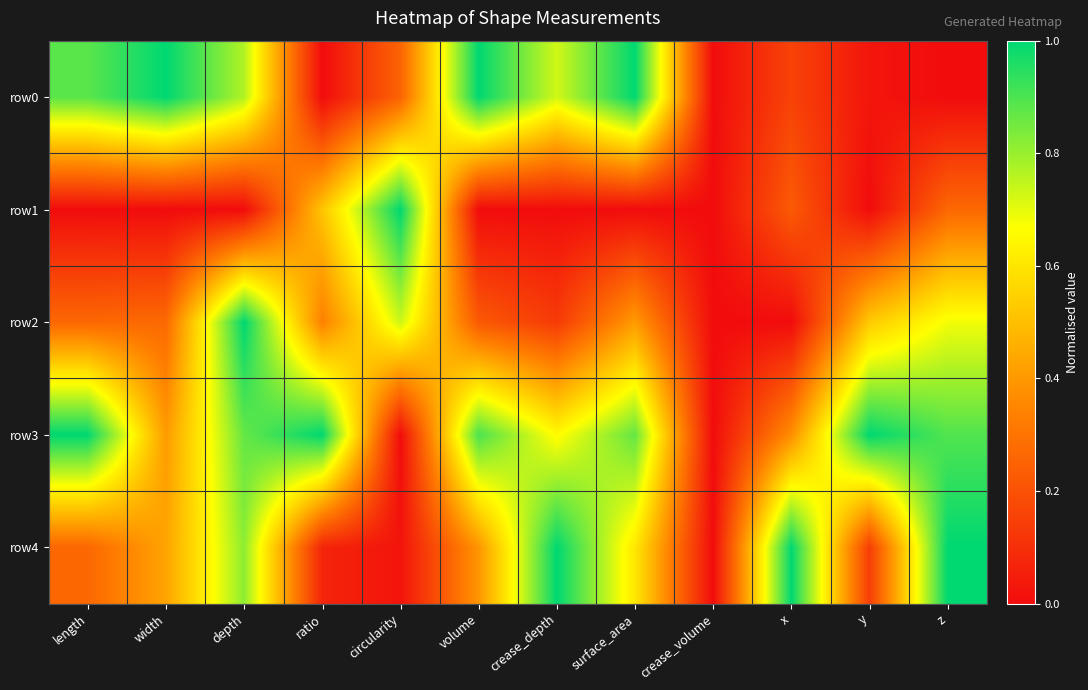

Count the number of categories in the chart.

12